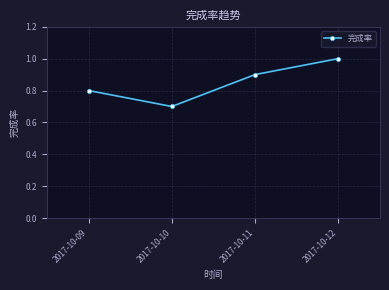

Which label corresponds to the largest value in the chart?

2017-10-12